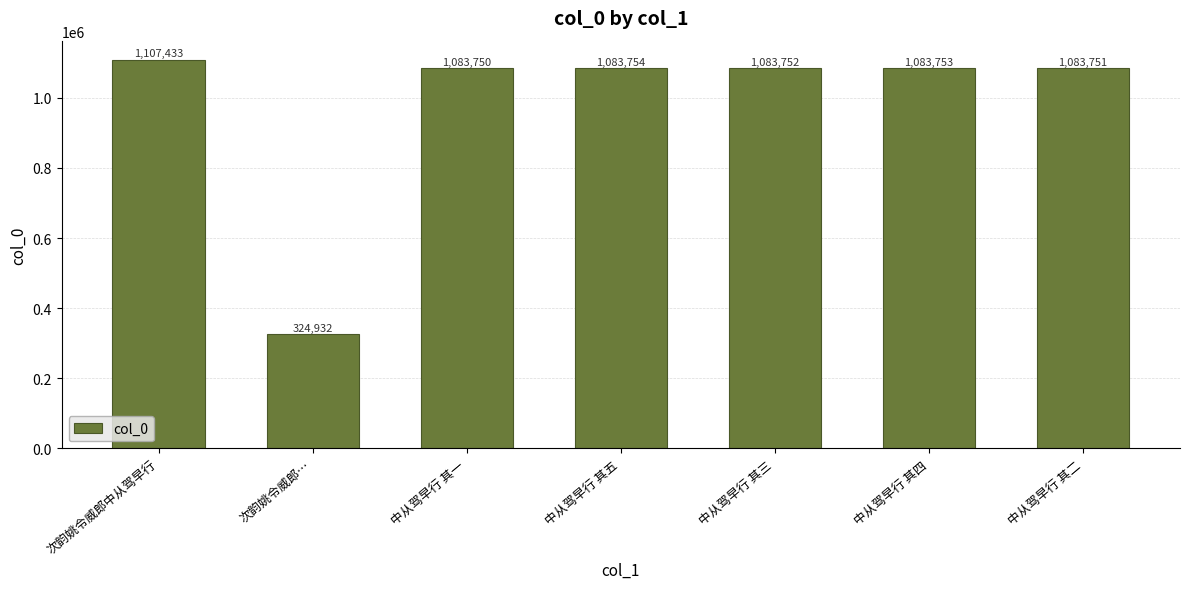

The chart shows a value of 354548 at 中从驾早行 其二. True or false?

False